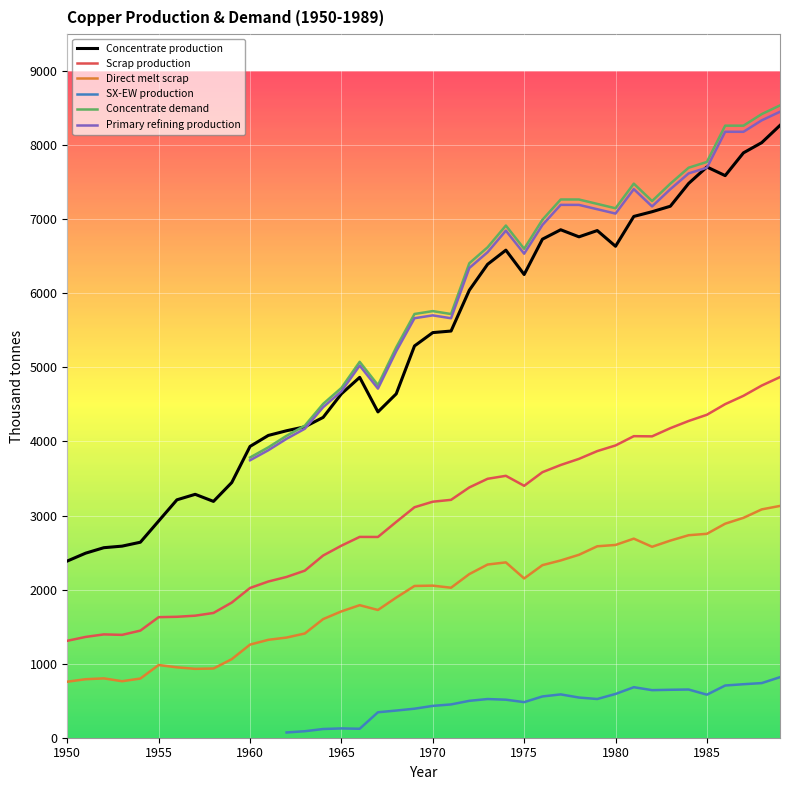

Is this an area chart (filled region under the line)?

No